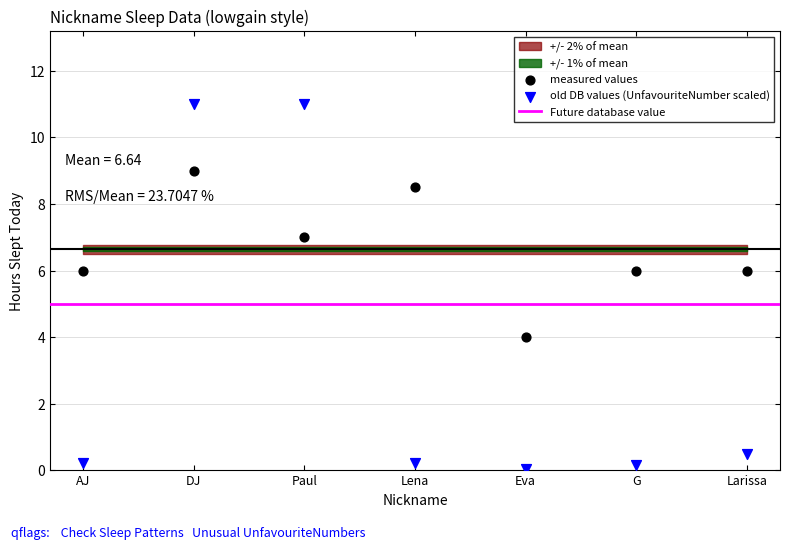

Which series reaches the maximum Y coordinate?

old DB values (UnfavouriteNumber scaled)